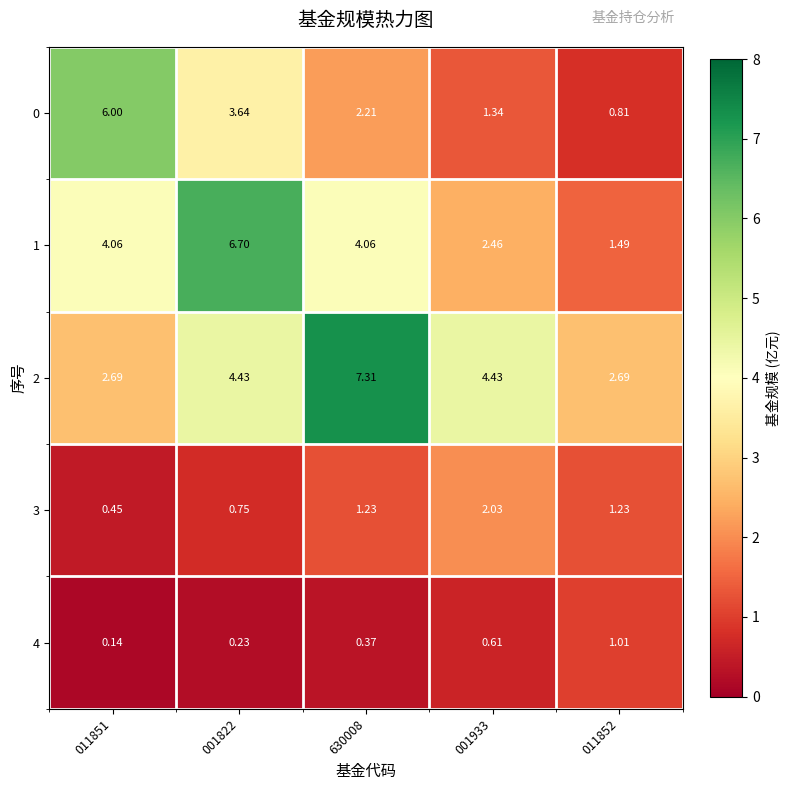

Which series has the widest spread of values?

1